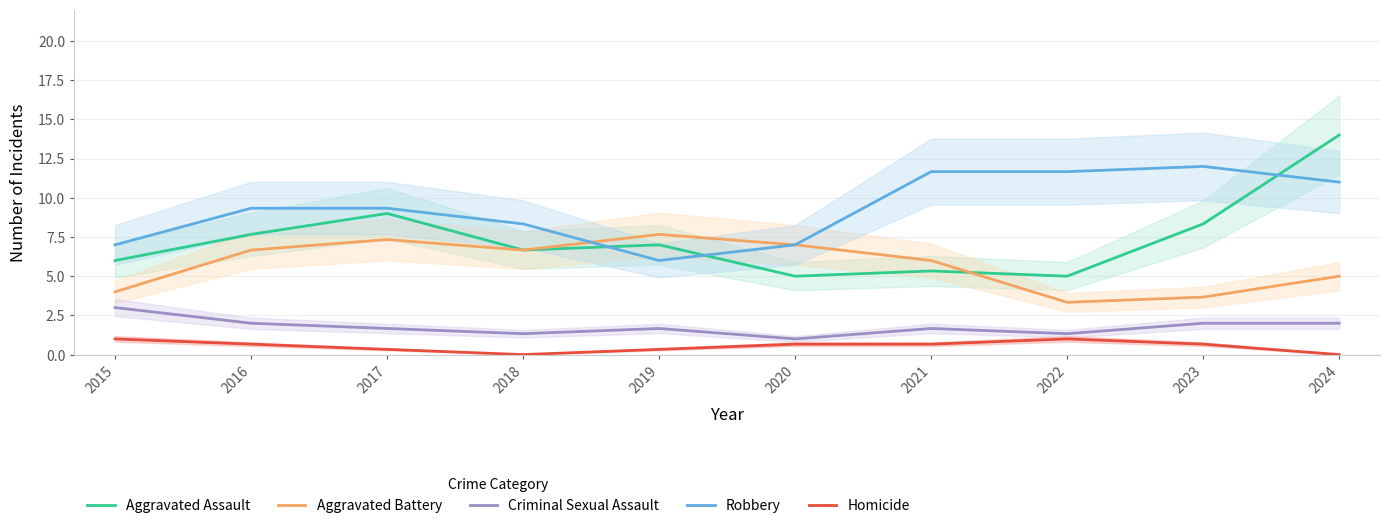

What is the sum of all Robbery values?

93.3